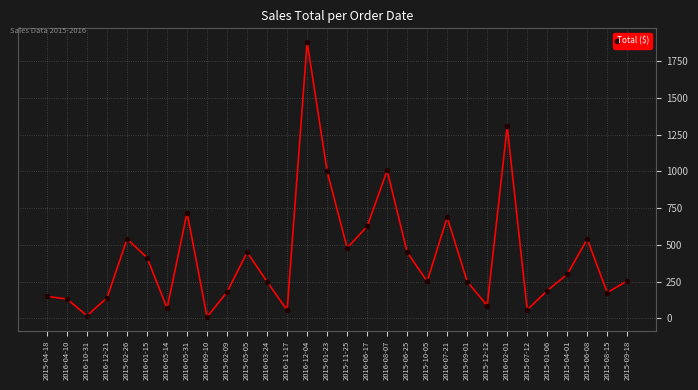

The value at 2016-12-21 is 139.7. True or false?

True